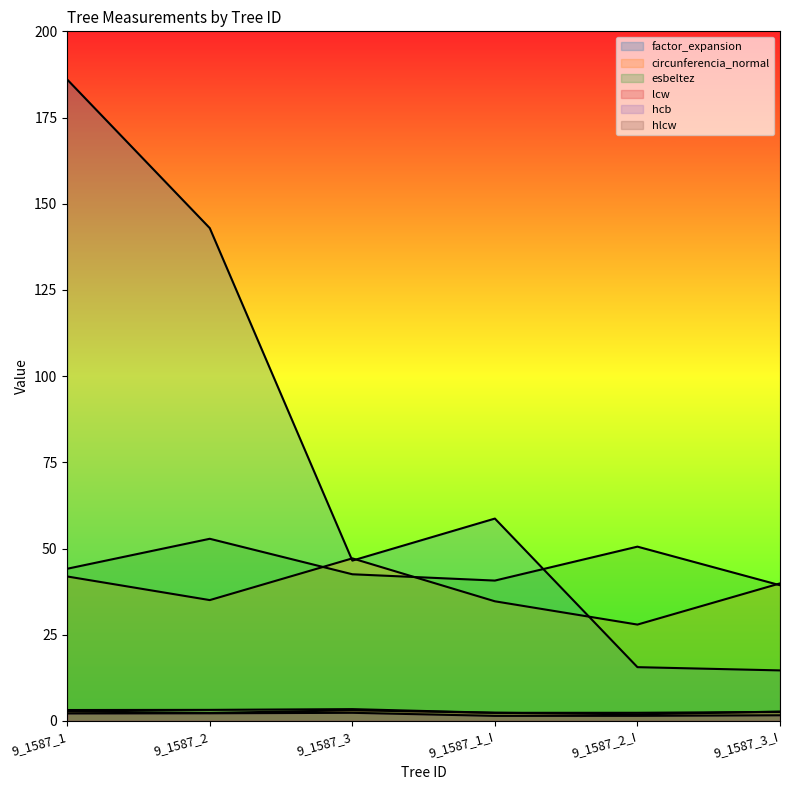

How many categories are shown in the chart?

6